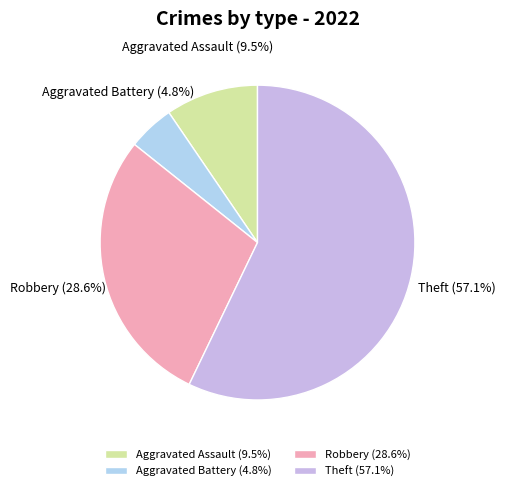

What is the total percentage of Robbery and Theft?

85.7%